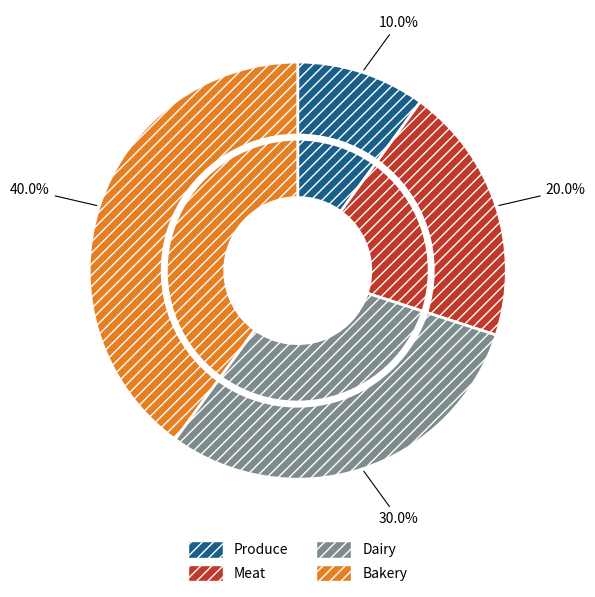

How much of the chart is everything except Meat?

80.0%